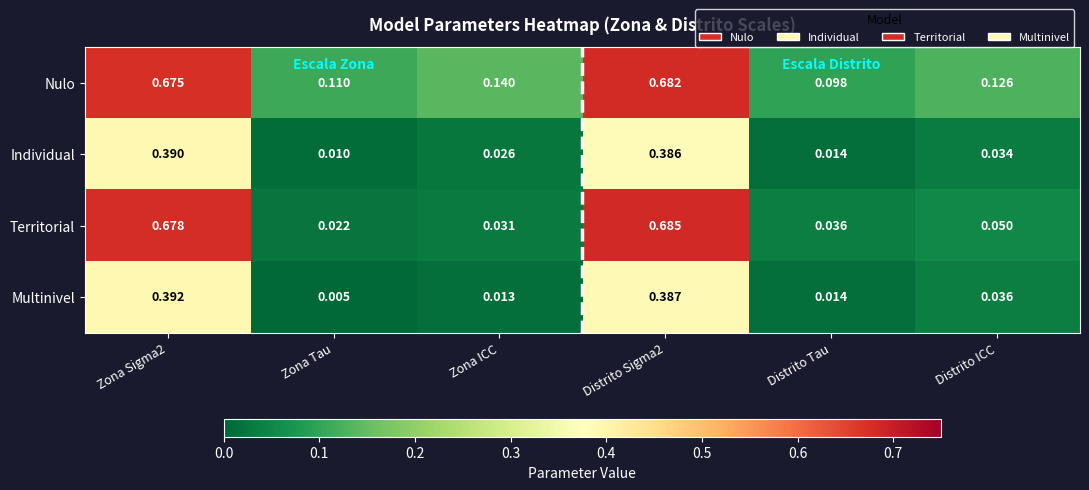

Which series has the widest spread of values?

Territorial